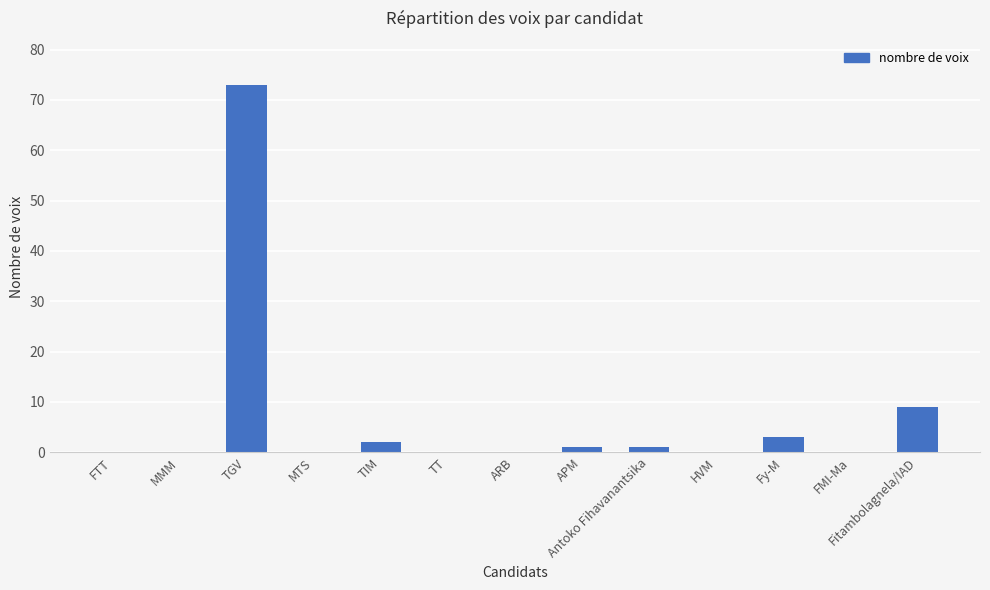

At which label is the value closest to 36?

Fitambolagnela/IAD